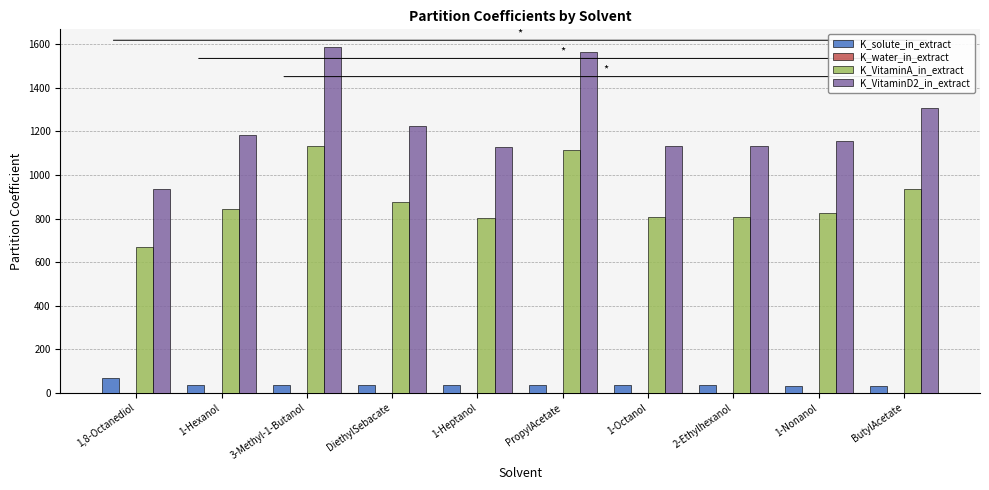

Is the value of K_solute_in_extract at 1-Nonanol greater than the value of K_VitaminA_in_extract at 1-Nonanol?

No